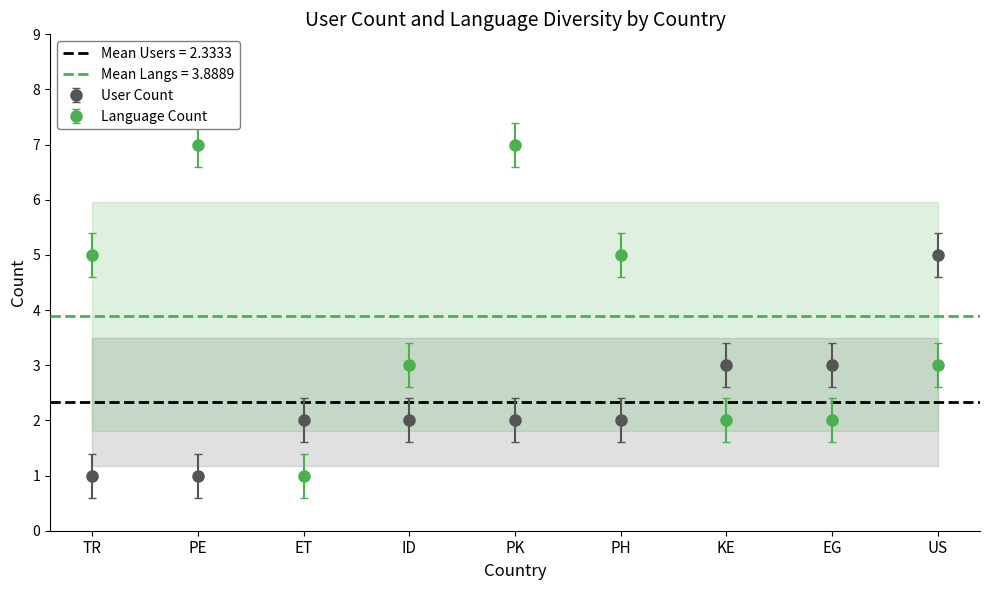

How many interior local peaks does the Language Count series have?

2